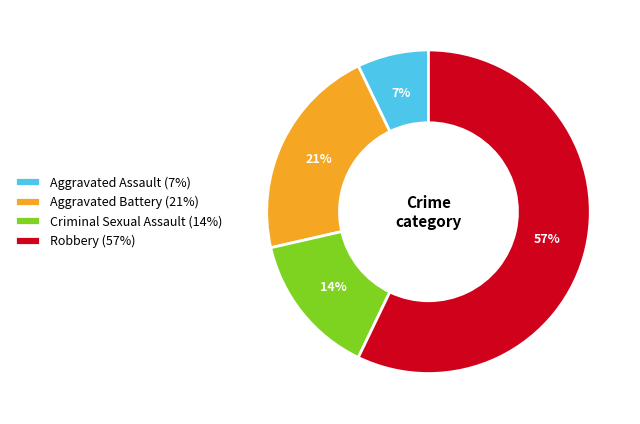

The Robbery slice represents 64% of the pie. True or false?

False